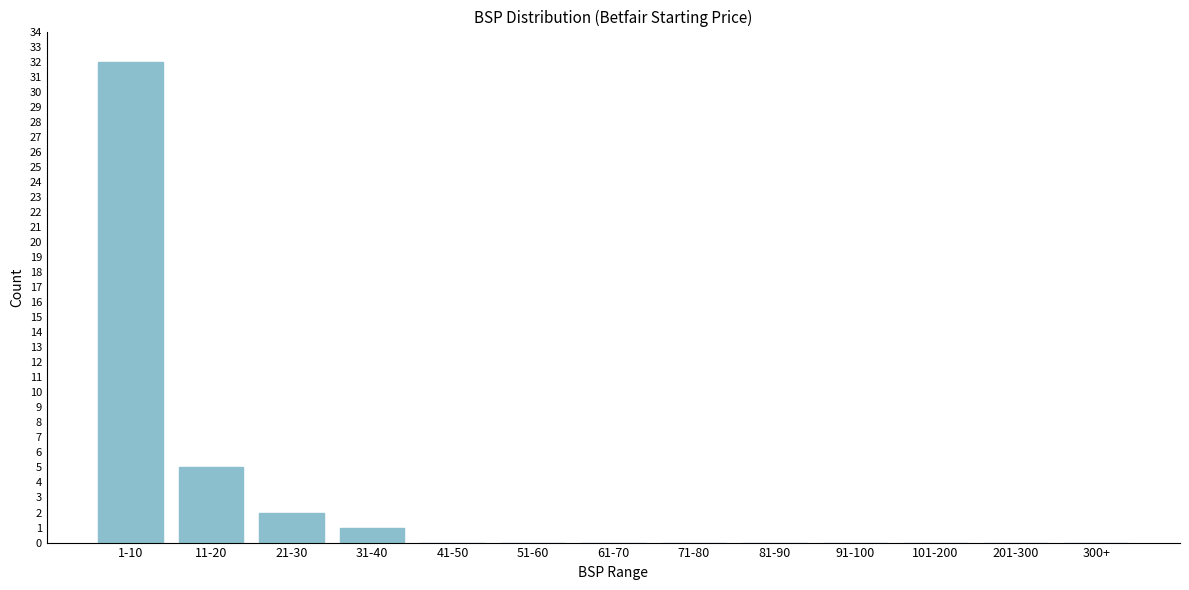

Reading right to left, list all the values displayed in this chart.

300+=0	201-300=0	101-200=0	91-100=0	81-90=0	71-80=0	61-70=0	51-60=0	41-50=0	31-40=1	21-30=2	11-20=5	1-10=32